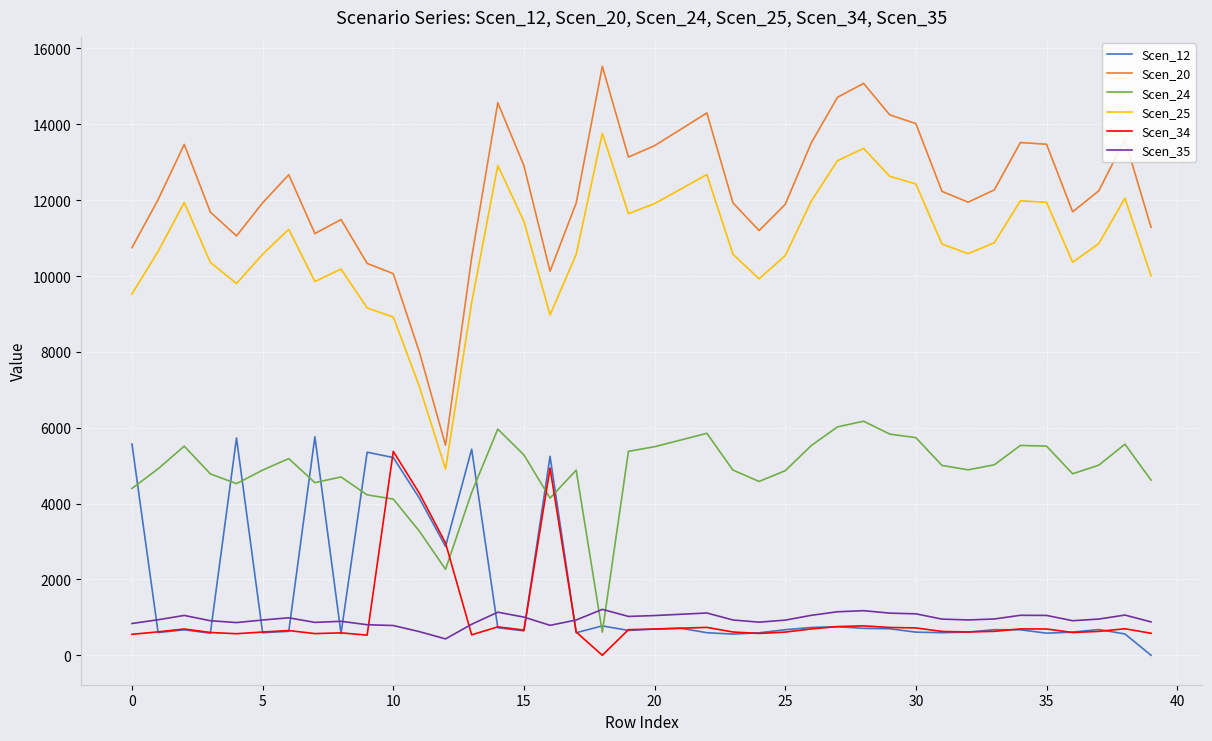

Which series has the largest range (max minus min)?

Scen_20